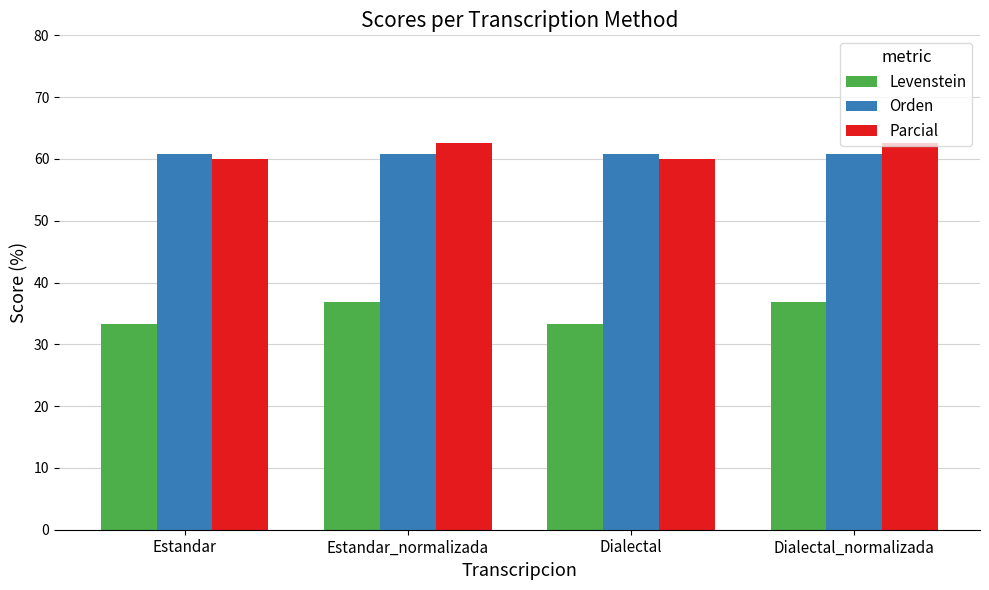

What is the highest value of the Orden series?

60.9